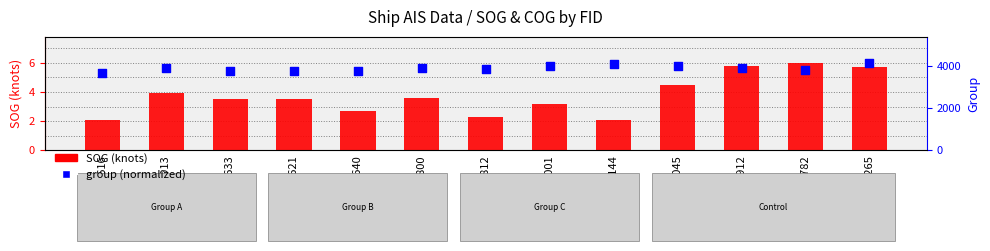

Which series has the widest spread of Y values?

SOG (knots)